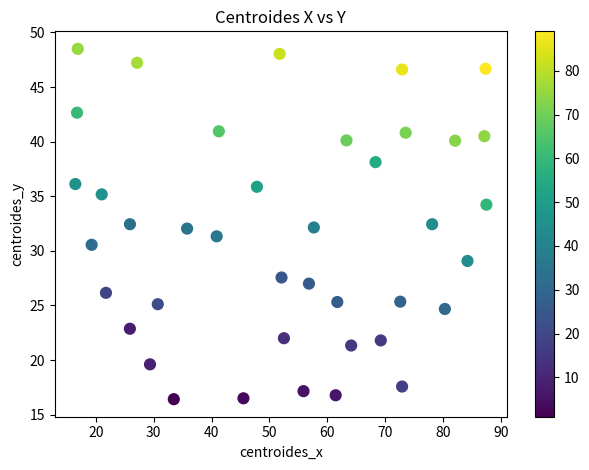

What is the range of Y values (max minus min)?

32.1